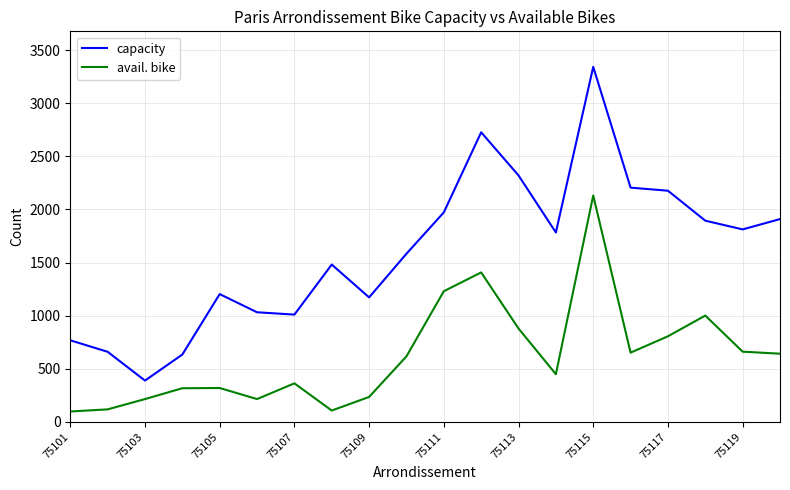

How many series are shown in this chart?

2